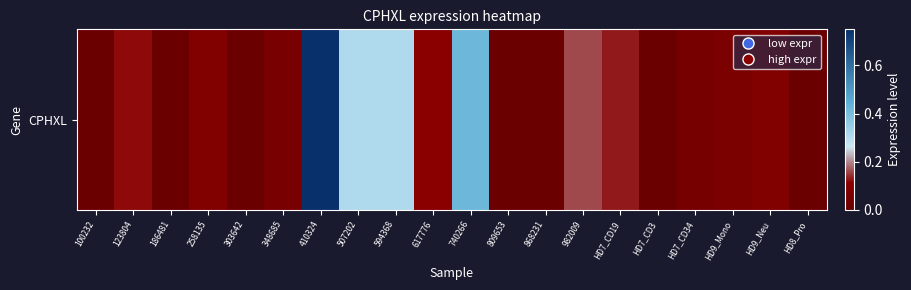

What is the maximum value shown in the chart?

1.1